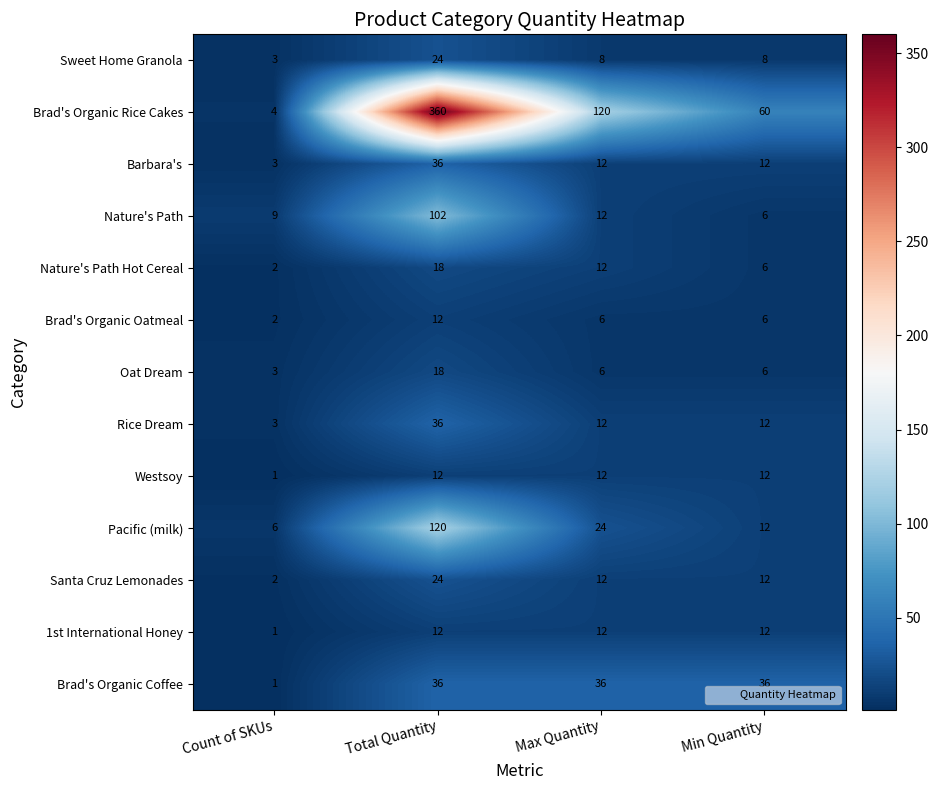

How many series are shown in this chart?

13